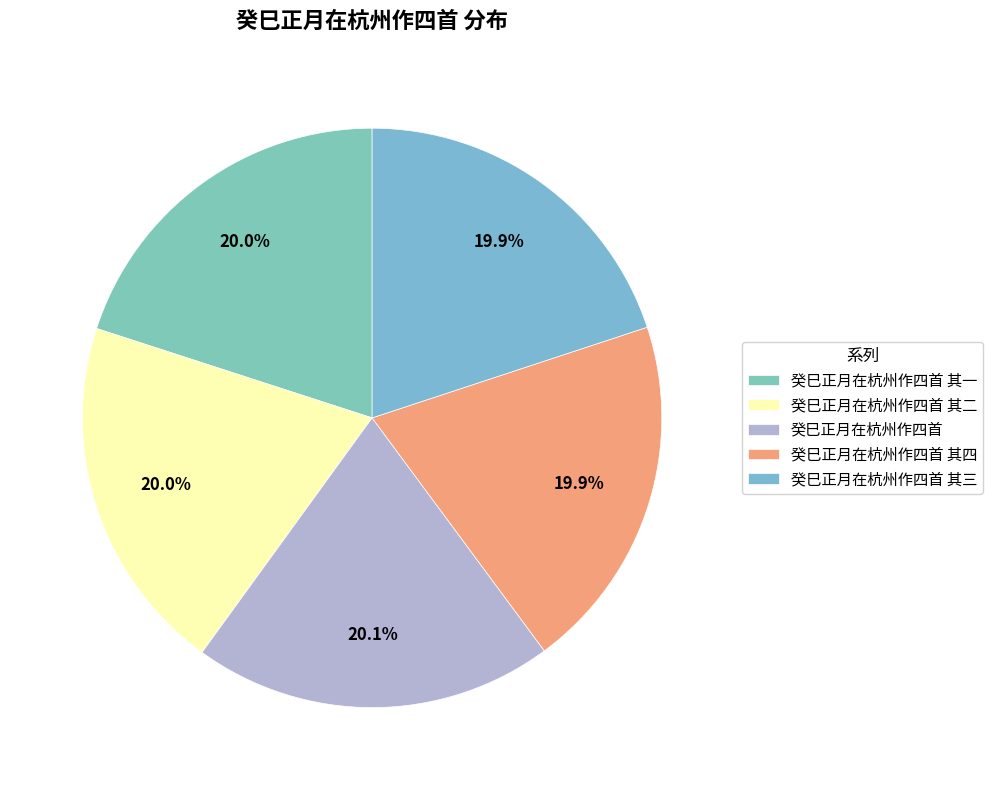

Rank the categories by value from highest to lowest.

癸巳正月在杭州作四首, 癸巳正月在杭州作四首 其二, 癸巳正月在杭州作四首 其一, 癸巳正月在杭州作四首 其四, 癸巳正月在杭州作四首 其三